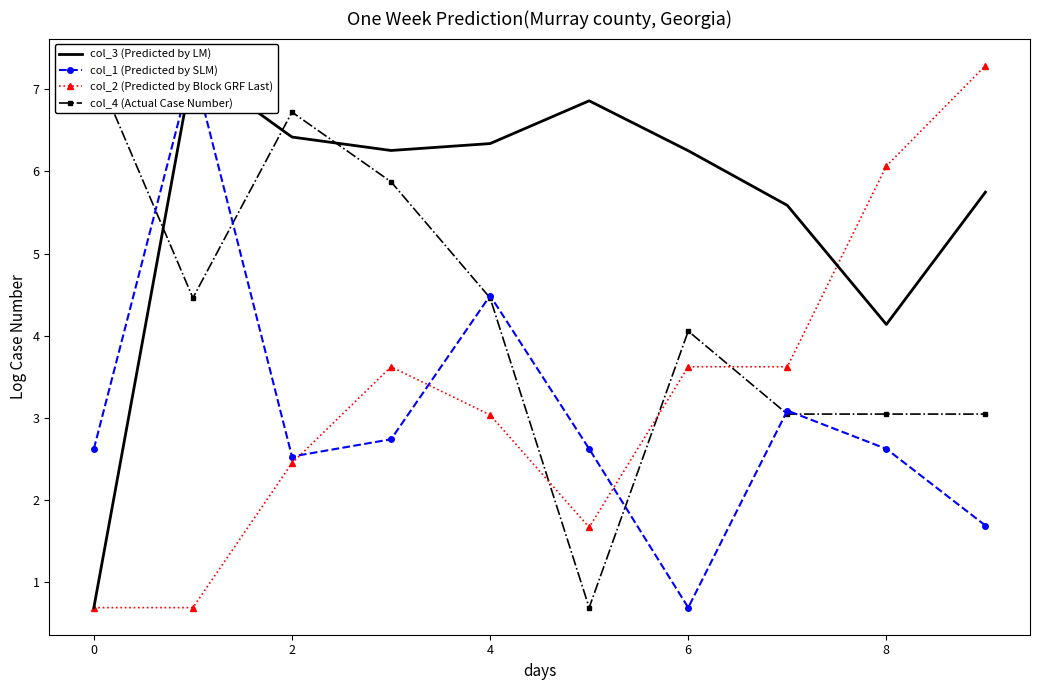

The col_2 (Predicted by Block GRF Last) series shows 3.6 at 6. True or false?

True